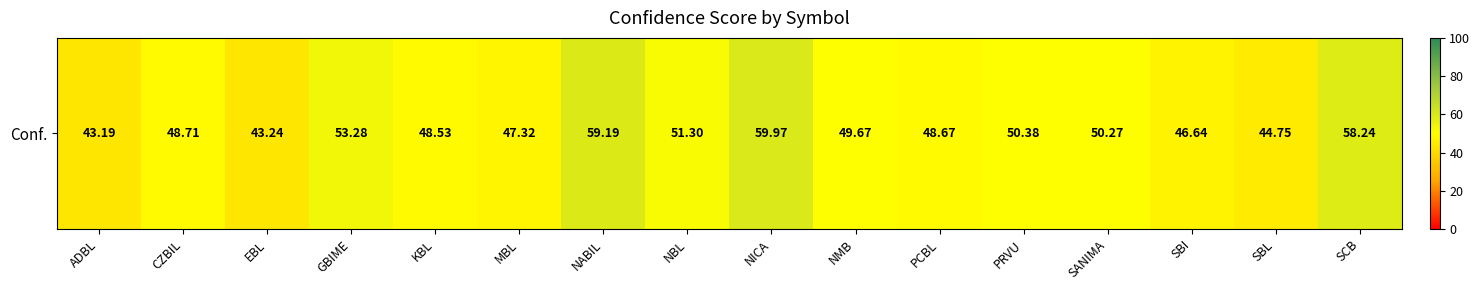

Which category has the lowest value across all series?

ADBL